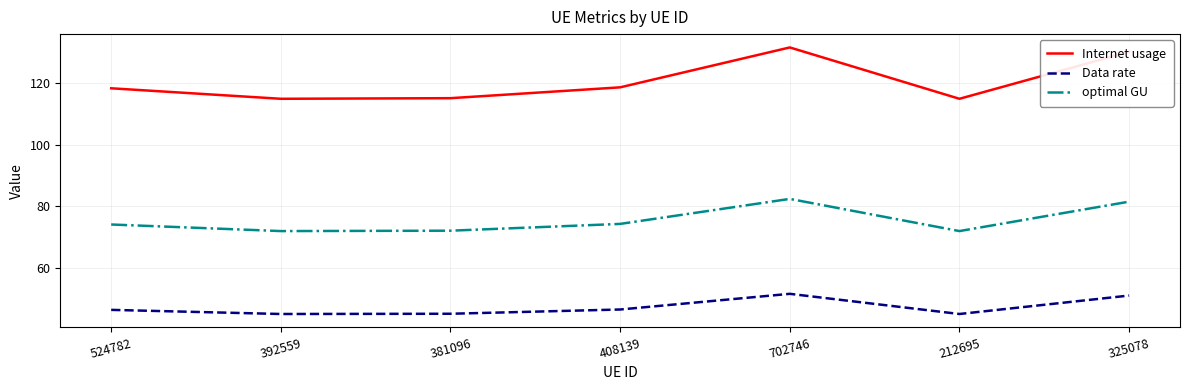

True or false: optimal GU and Data rate cross at least once.

False